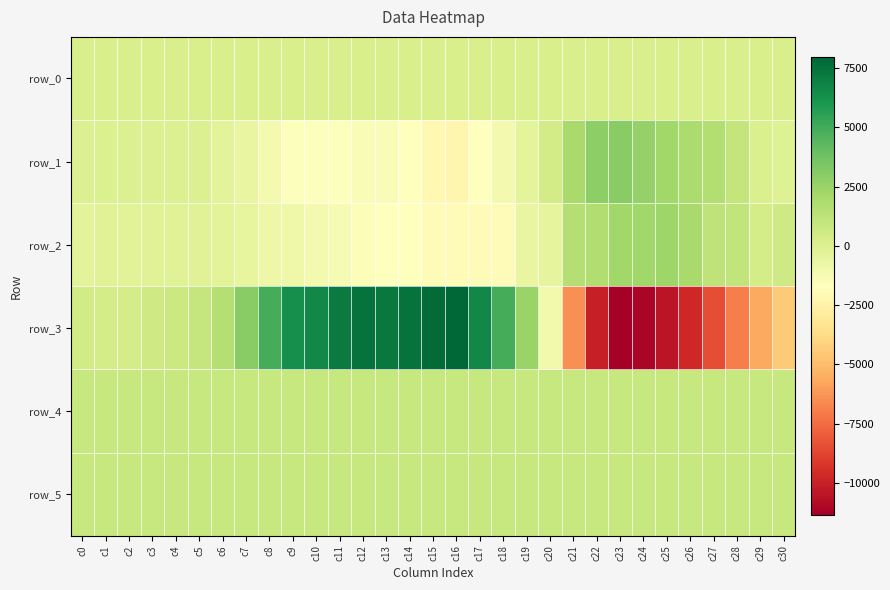

What is the maximum value for row_5?

892.0